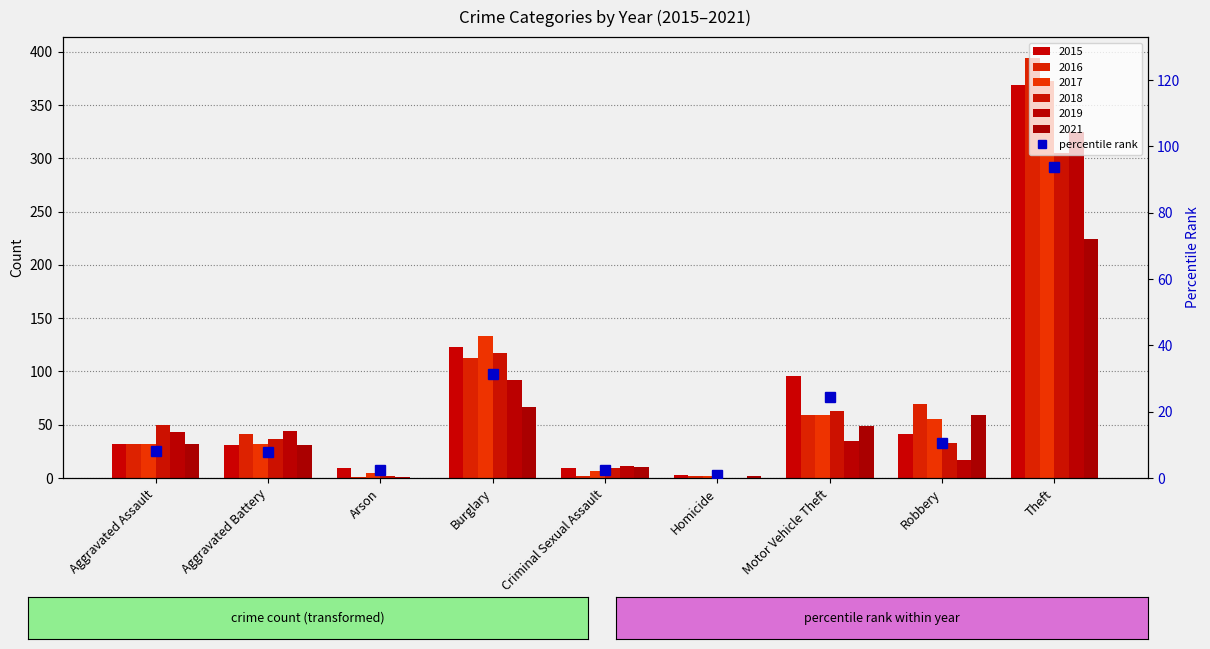

What is the minimum value shown in the chart?

0.8